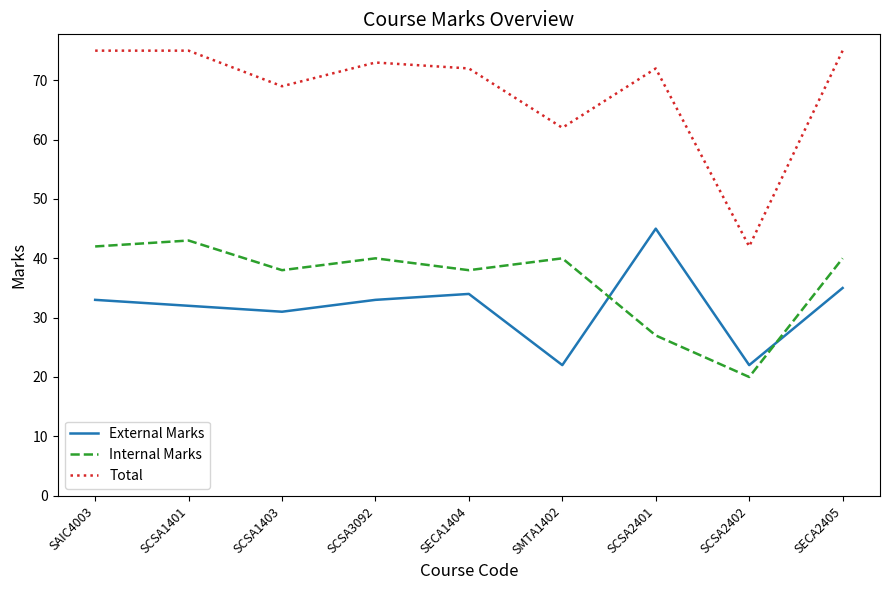

Which label corresponds to the smallest value in the chart?

SCSA2402